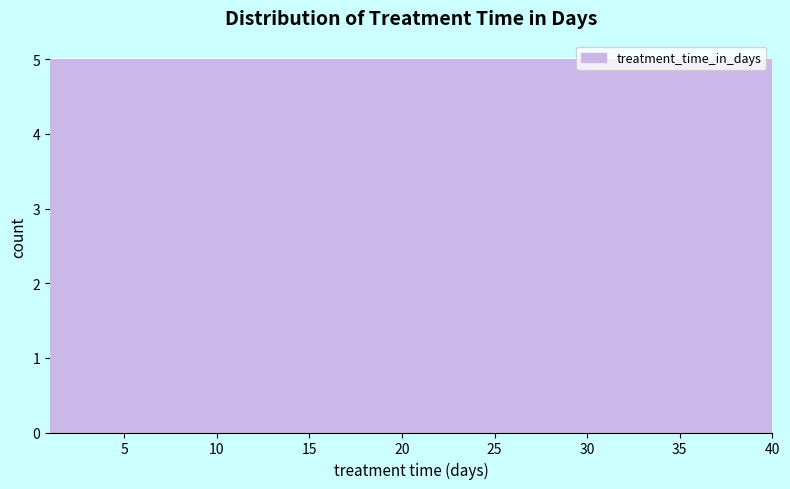

Reading left to right, list every bar in this chart as the range it spans on the x-axis followed by its height. Neither the bar edges nor the heights are printed on the chart, so give them approximately, as read against the axes.

1.0 to 6.0: 5
6.0 to 11.0: 5
11.0 to 15.5: 5
15.5 to 20.5: 5
20.5 to 25.5: 5
25.5 to 30.5: 5
30.5 to 35.0: 5
35.0 to 40.0: 5